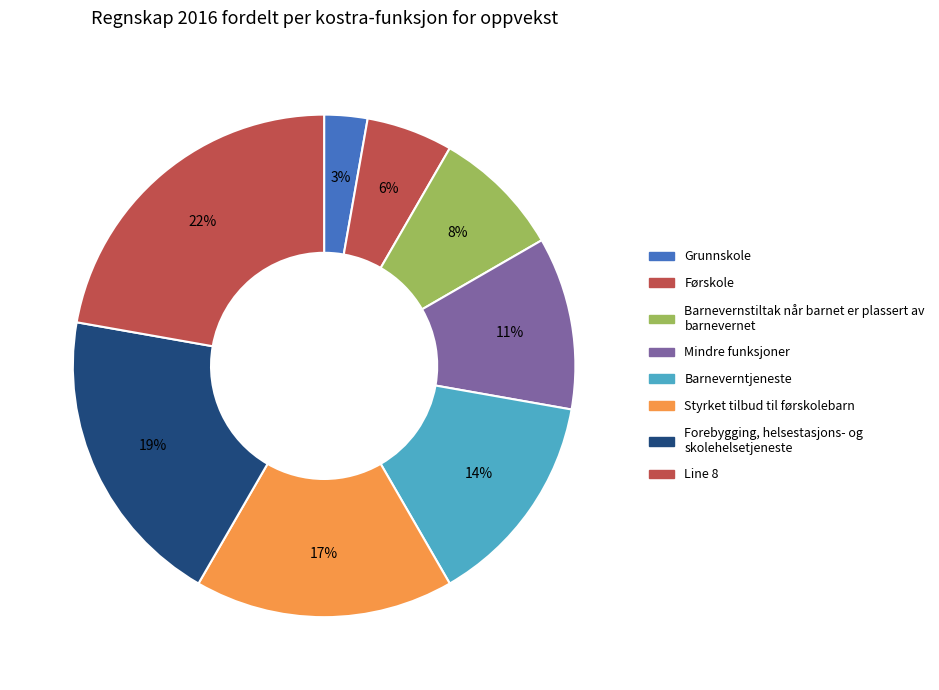

How many slices are in this pie chart?

8